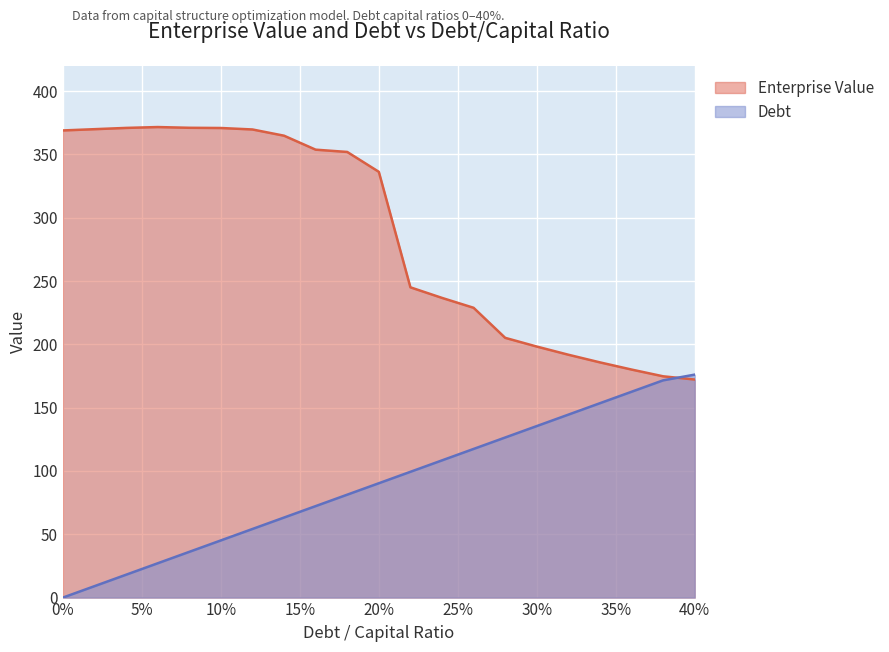

At how many categories does at least one series exceed 124?

21